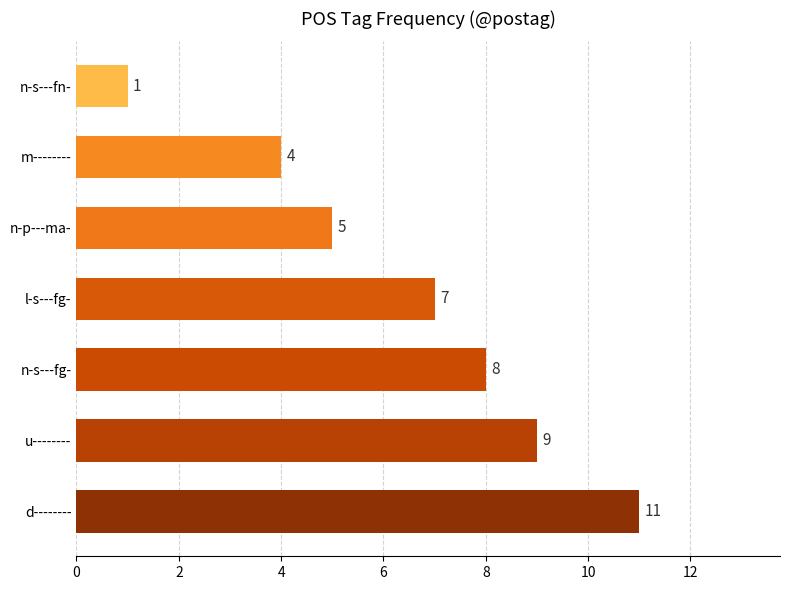

Reading bottom to top, extract all data points from this chart.

d--------=11	u--------=9	n-s---fg-=8	l-s---fg-=7	n-p---ma-=5	m--------=4	n-s---fn-=1